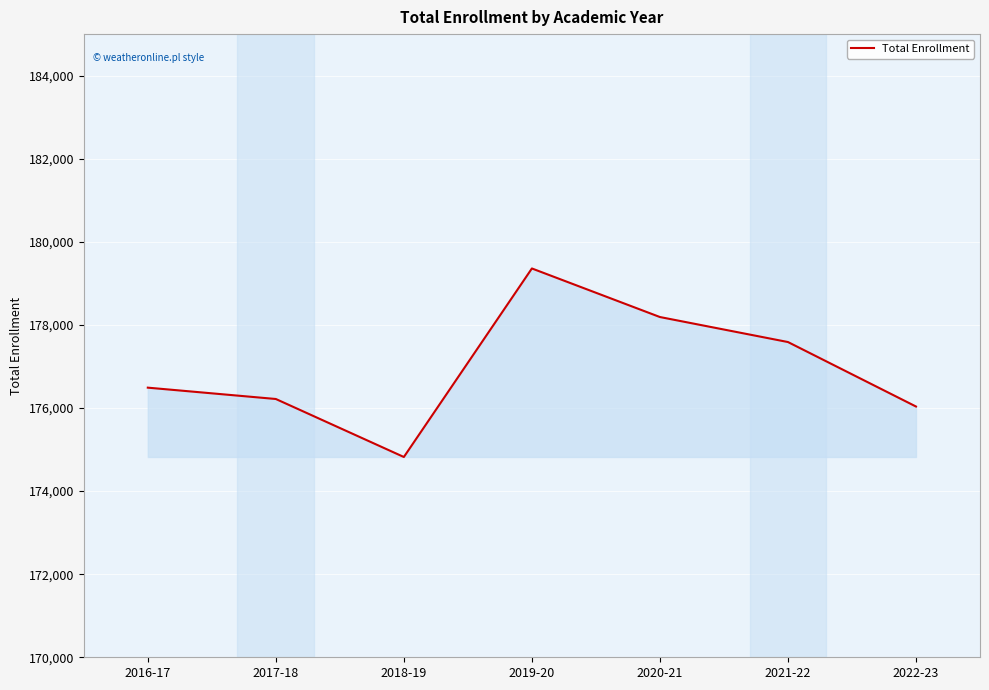

True or false: the data shows 178190 at 2020-21.

True